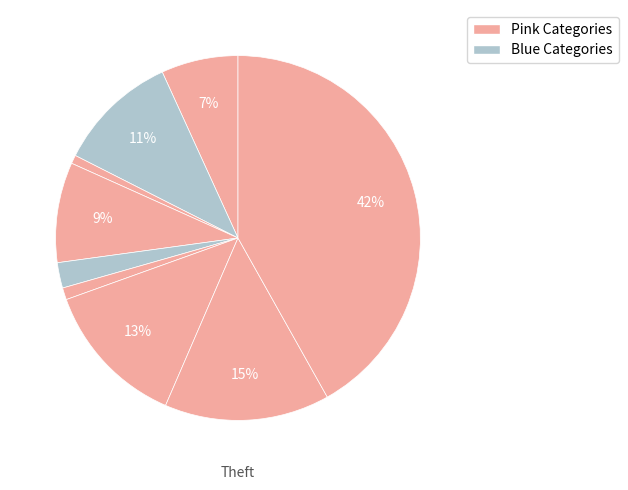

How many slices are in this pie chart?

9